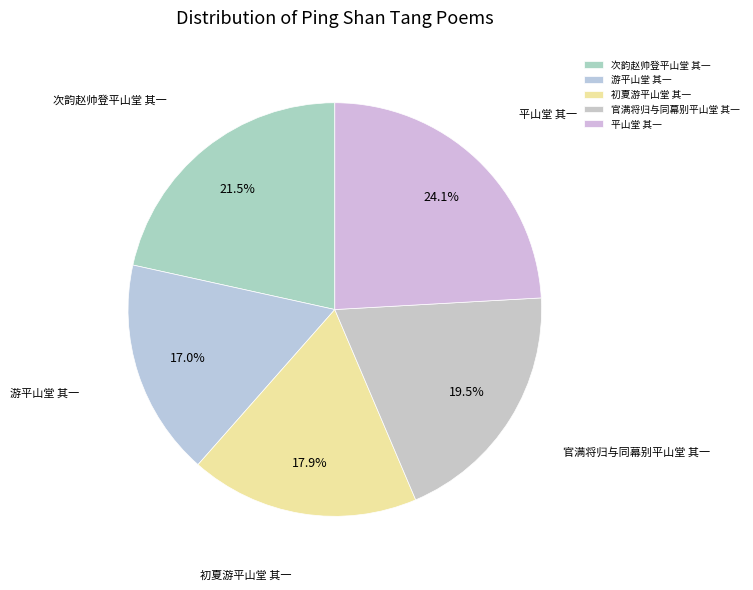

To the nearest percent, what is the average slice percentage?

20%